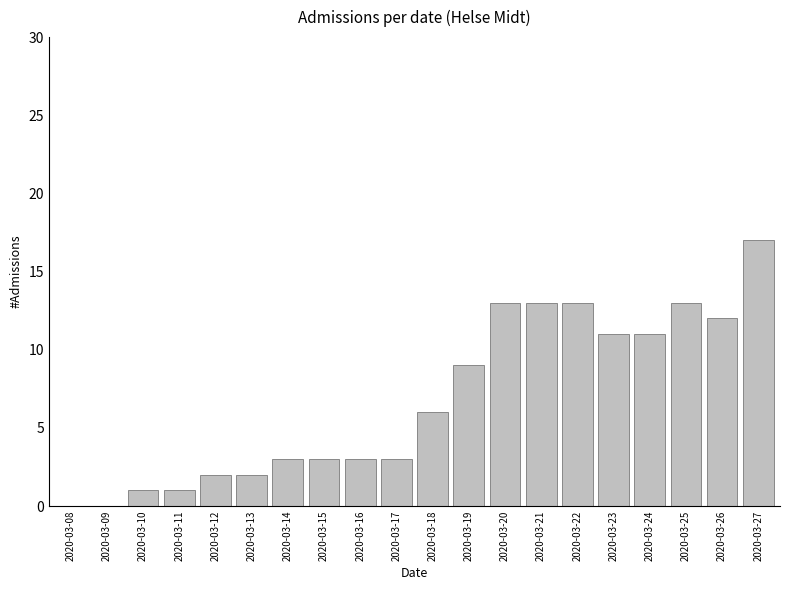

Is it true that the value at 2020-03-20 is 3?

False